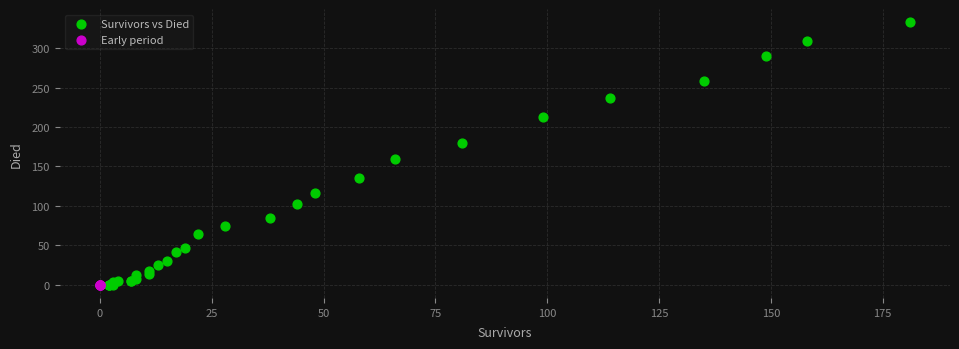

Which series reaches the maximum Y coordinate?

Survivors vs Died